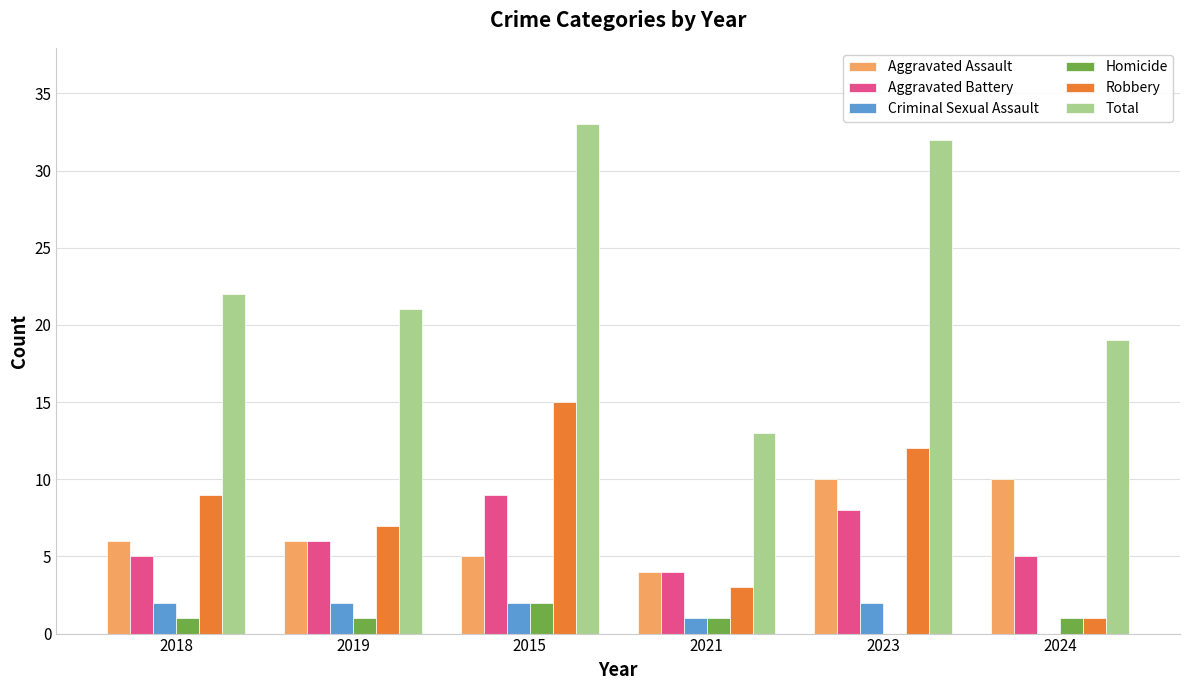

Is it true that Robbery equals 7 at 2019?

True